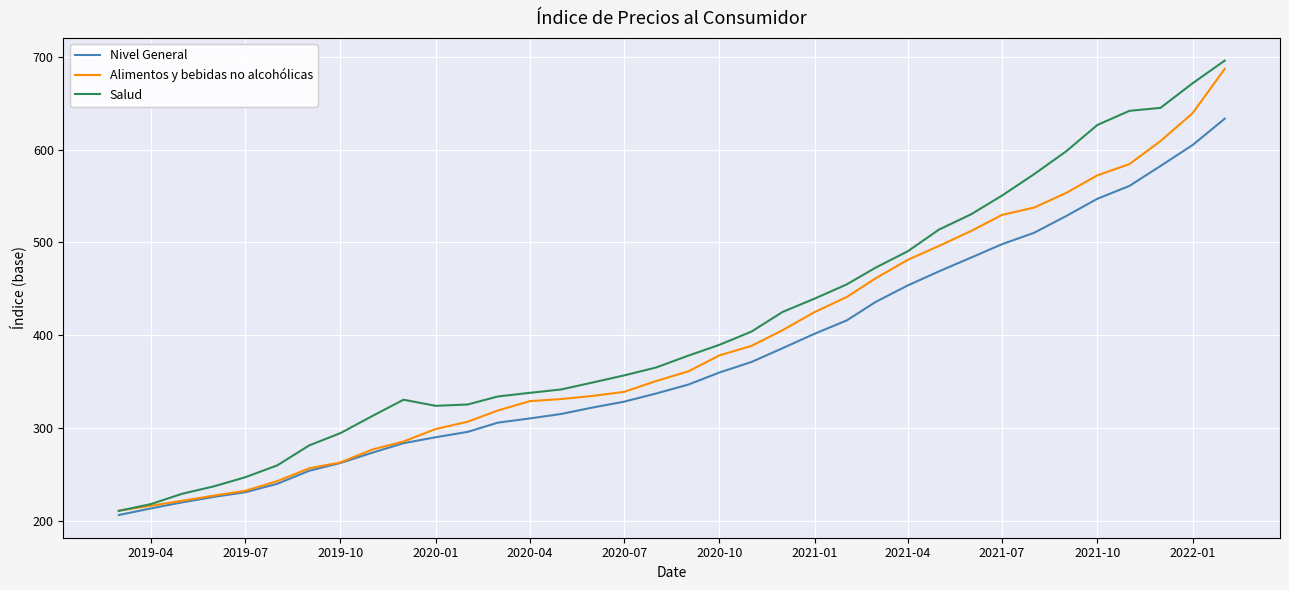

Which series has the largest range (max minus min)?

Salud